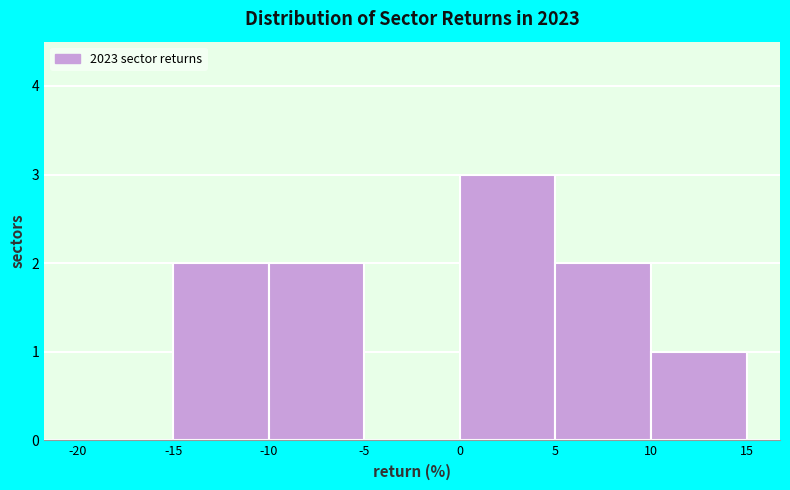

Reading left to right, transcribe this chart: for each bar, give the range it covers on the x-axis and its height. The values are not printed on the chart, so give them approximately, as read against the axis.

-20 to -15: 0
-15 to -10: 2
-10 to -5: 2
-5 to 0: 0
0 to 5: 3
5 to 10: 2
10 to 15: 1